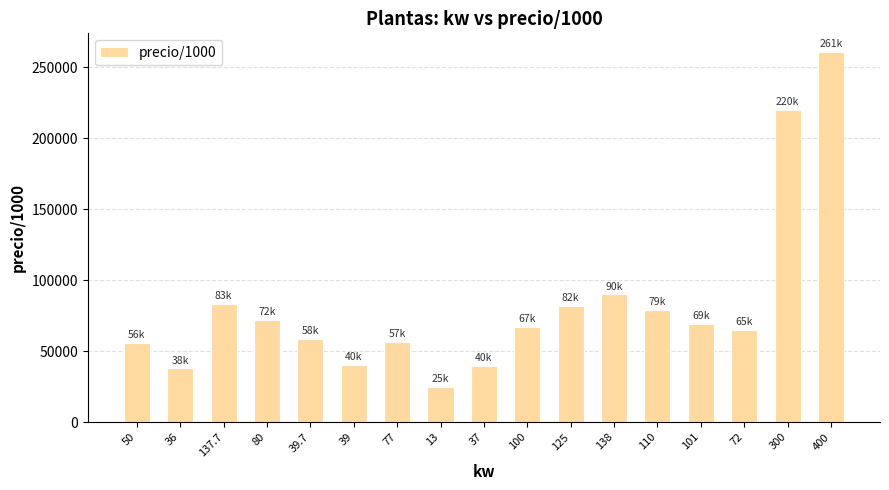

What is the smallest value displayed?

24900.0